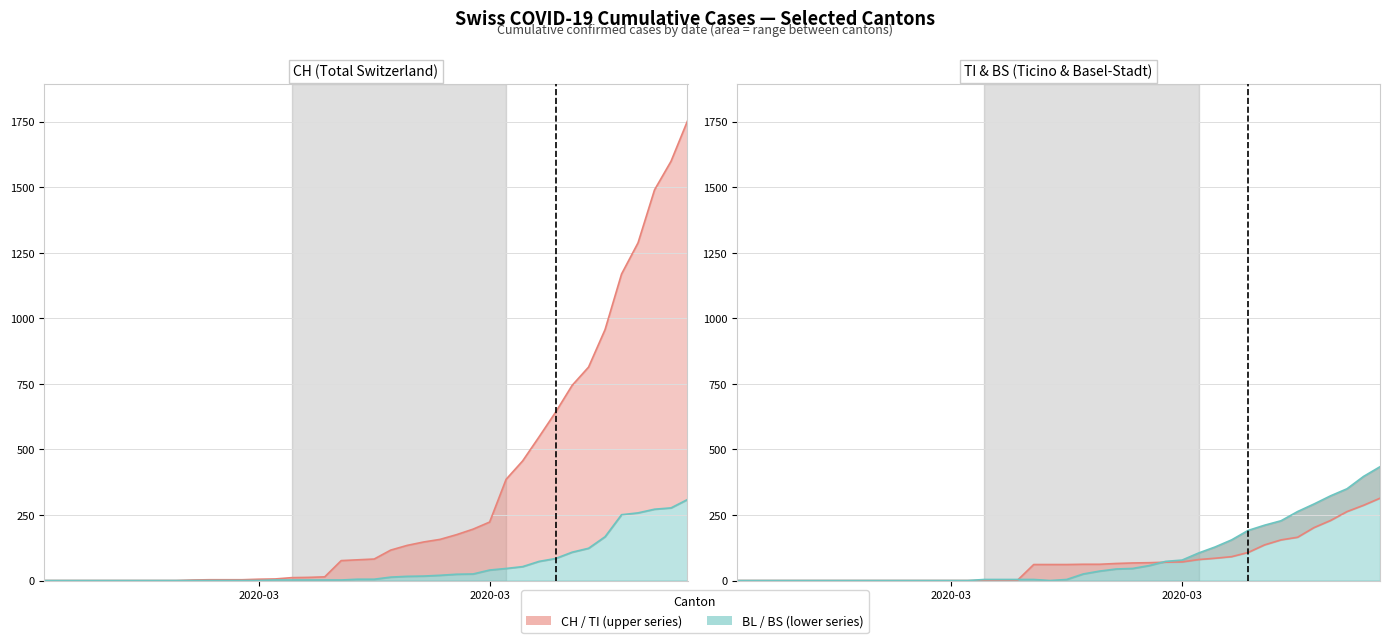

Which category has the lowest value in the BS line series?

2020-03